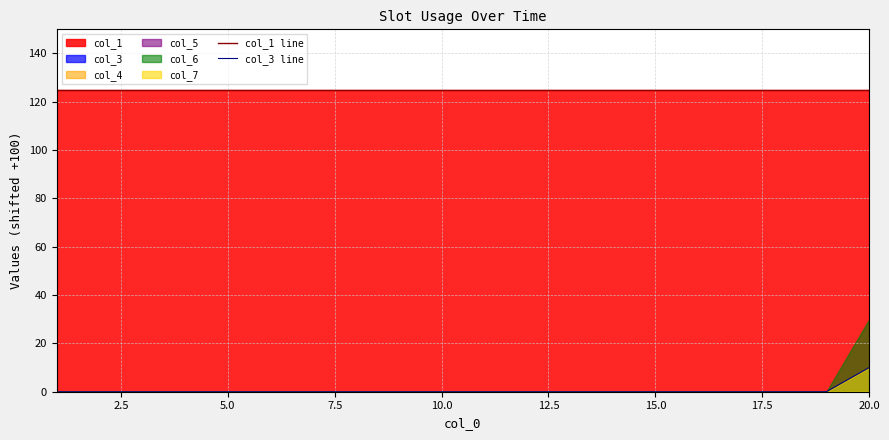

True or false: col_1 line and col_3 line cross at least once.

False